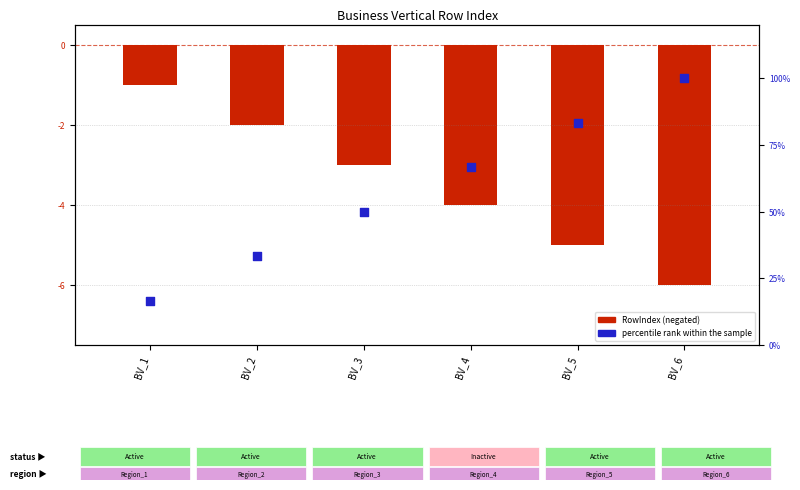

What is the total value across all series at BV_3?

47.0